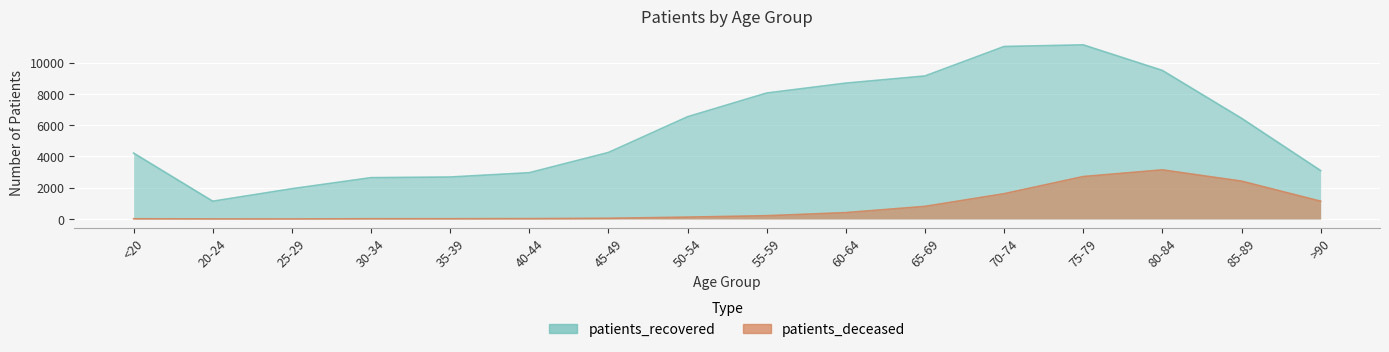

Which category has the lowest value in the patients_recovered series?

20-24